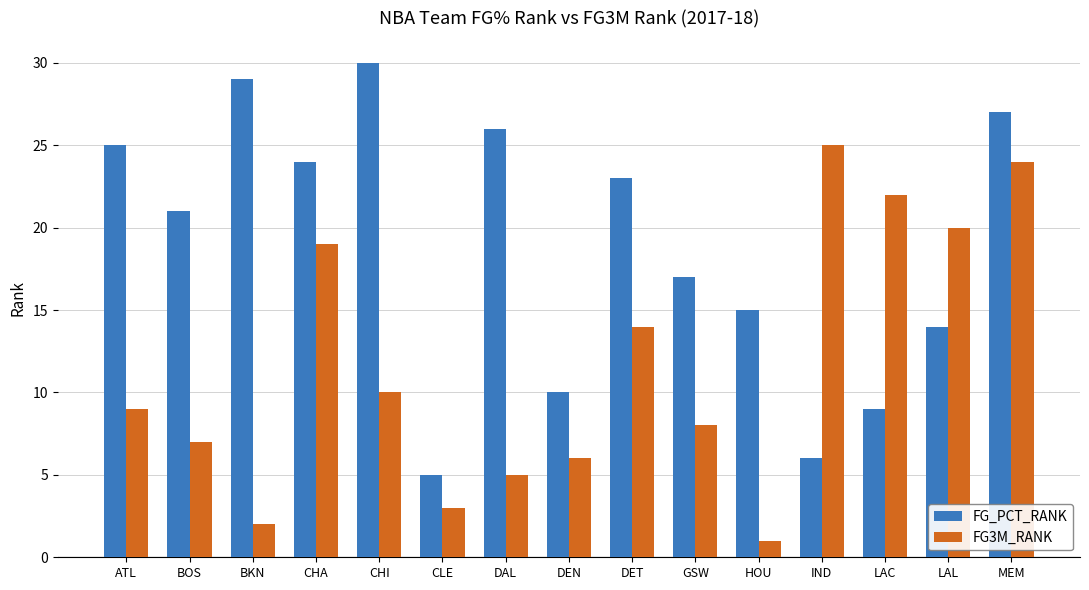

How many series are shown in this chart?

2